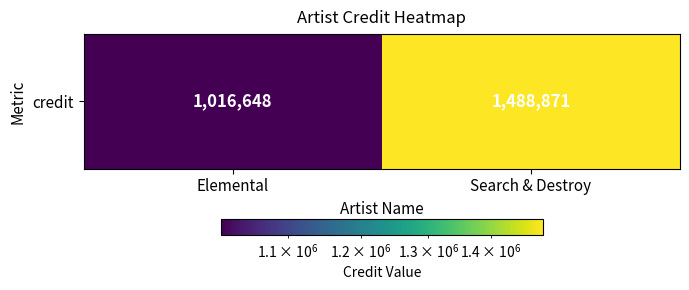

List the labels in order of value, smallest first.

Elemental, Search & Destroy